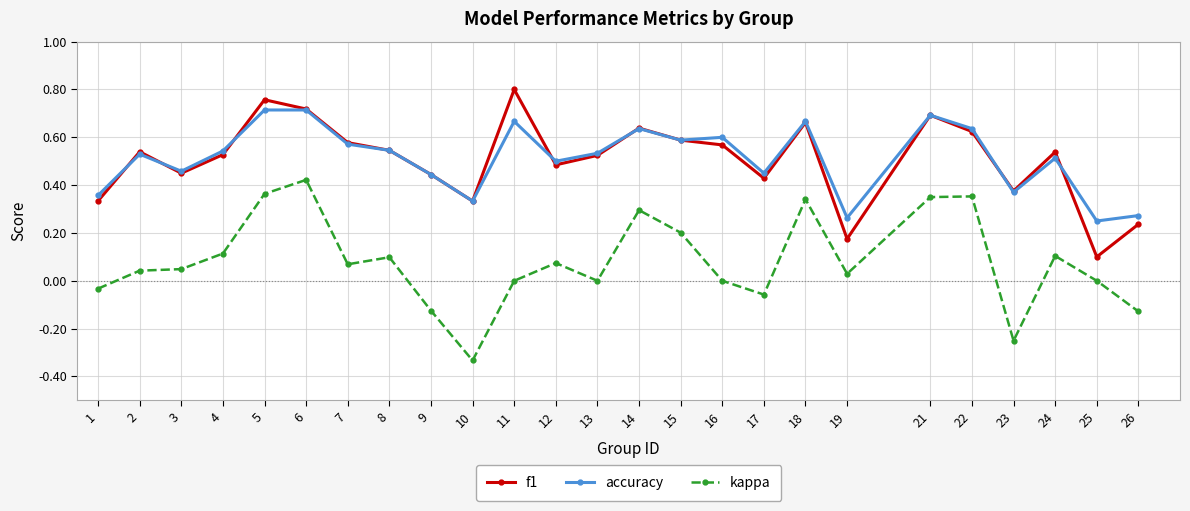

Is it true that kappa equals 0.0 at 13?

True